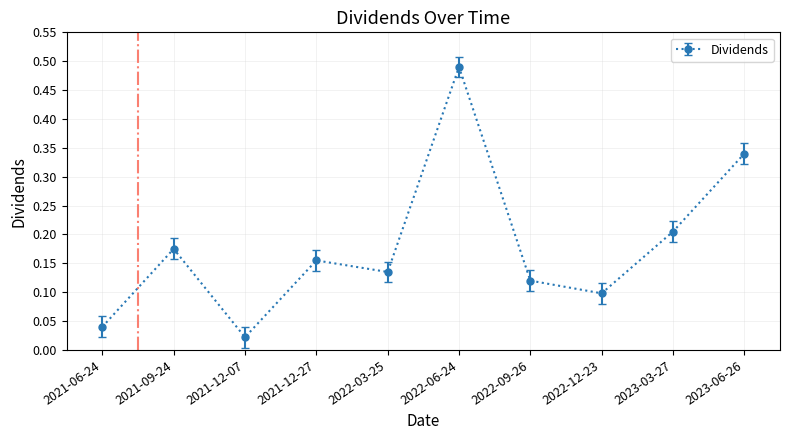

What position from the right is 2021-12-27?

7